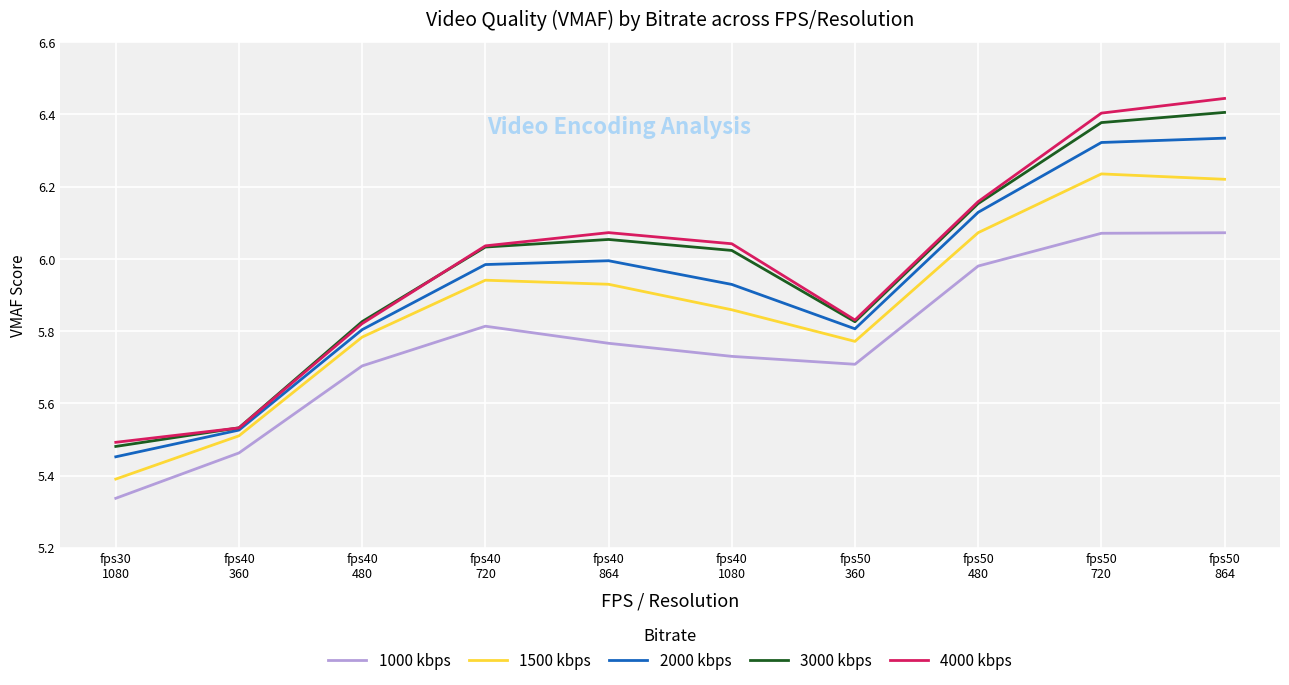

What is the sum of all 2000 kbps values?

59.3